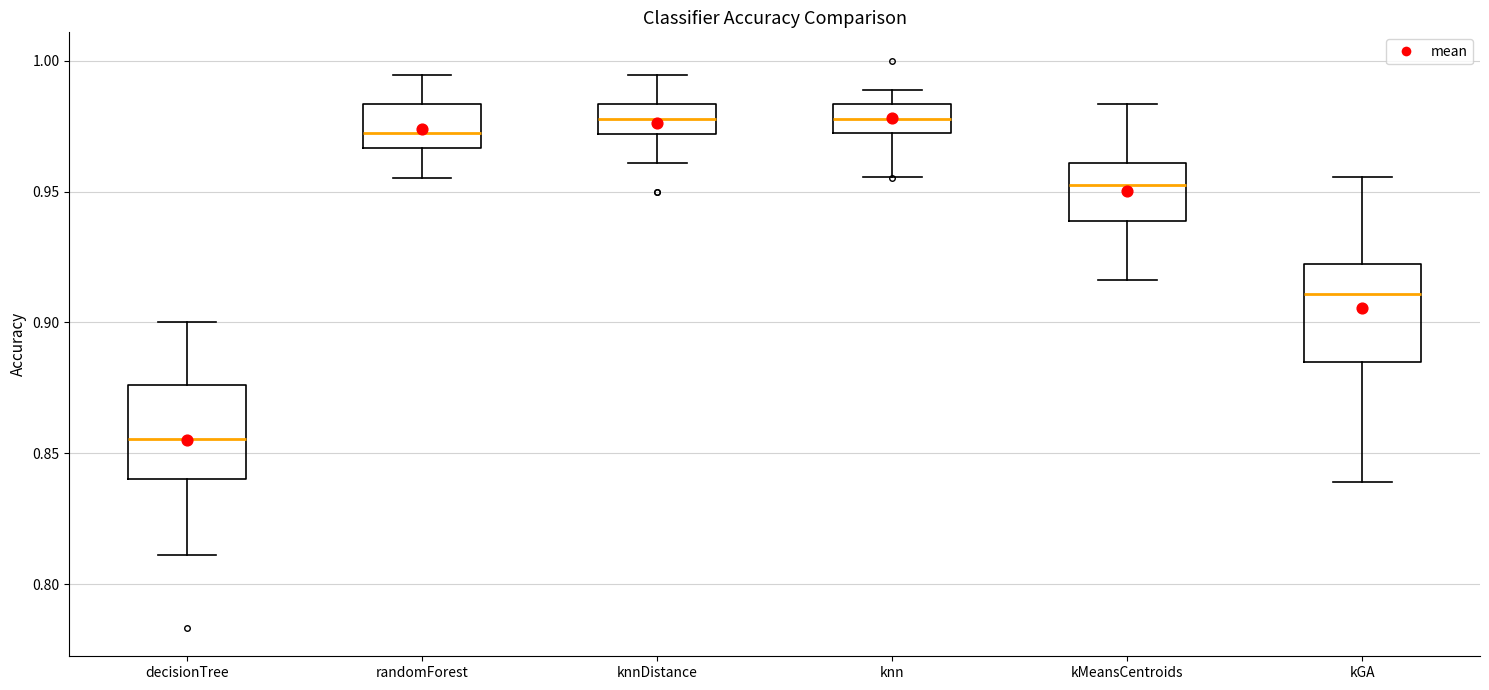

Where does the median line of the box for kGA sit on the y-axis? The values are not printed on the chart, so give them approximately, as read against the axis.

0.910